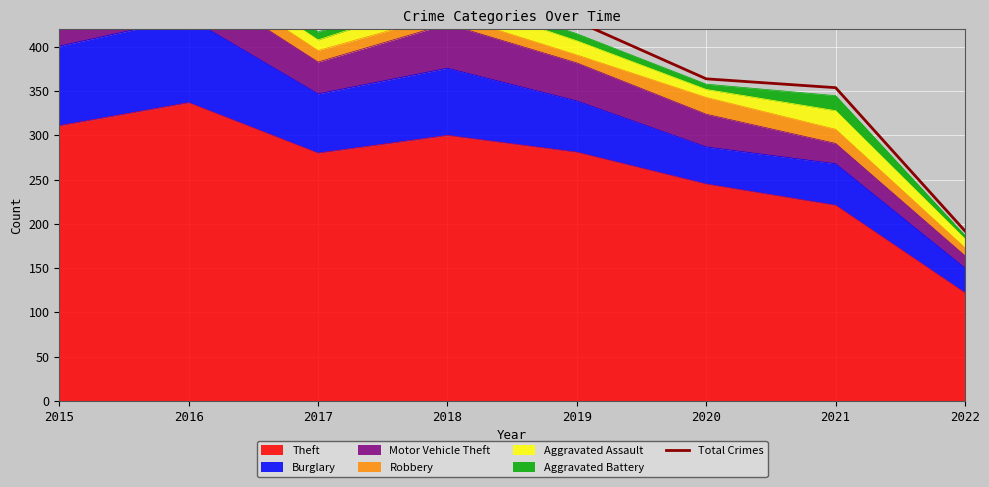

Is it true that Theft equals 147 at 2019?

False